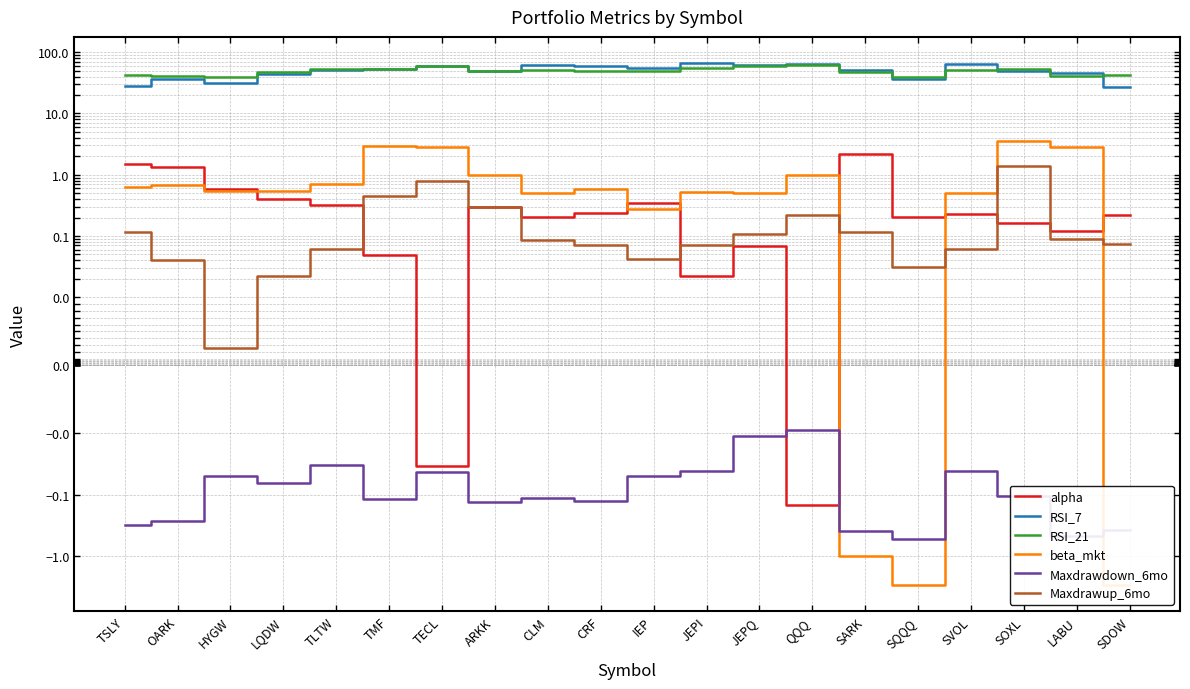

What are all the series names shown in the legend?

alpha, RSI_7, RSI_21, beta_mkt, Maxdrawdown_6mo, Maxdrawup_6mo